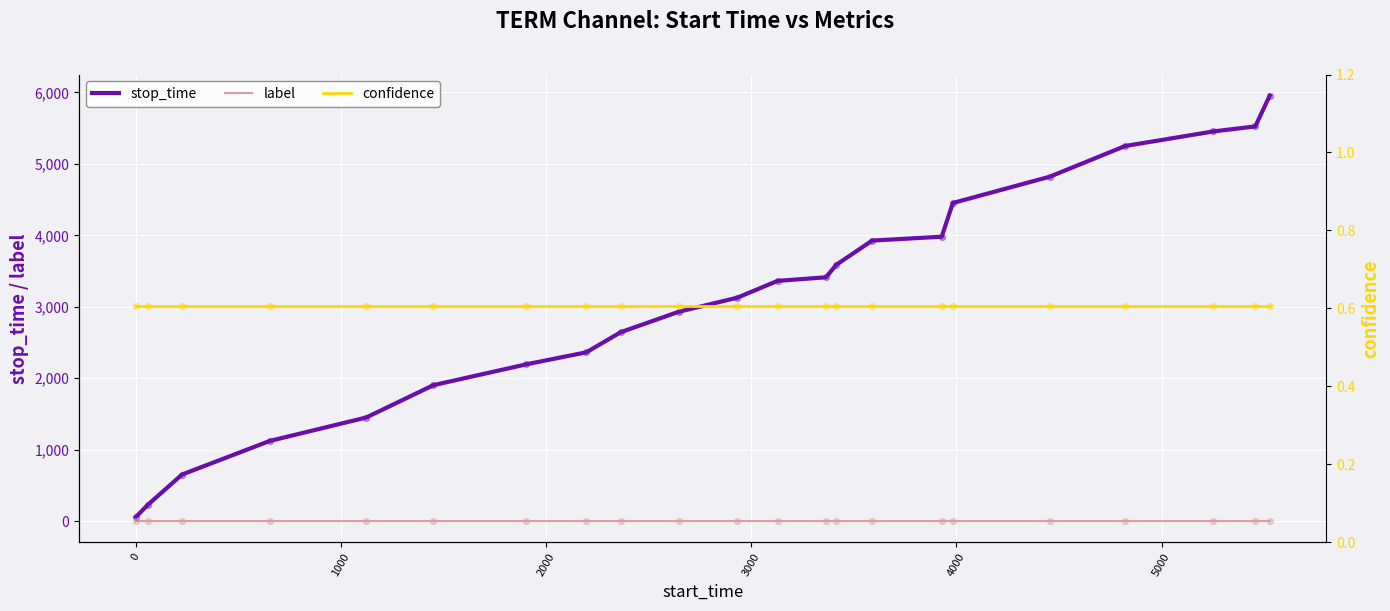

What are all the series names shown in the legend?

stop_time, label, confidence